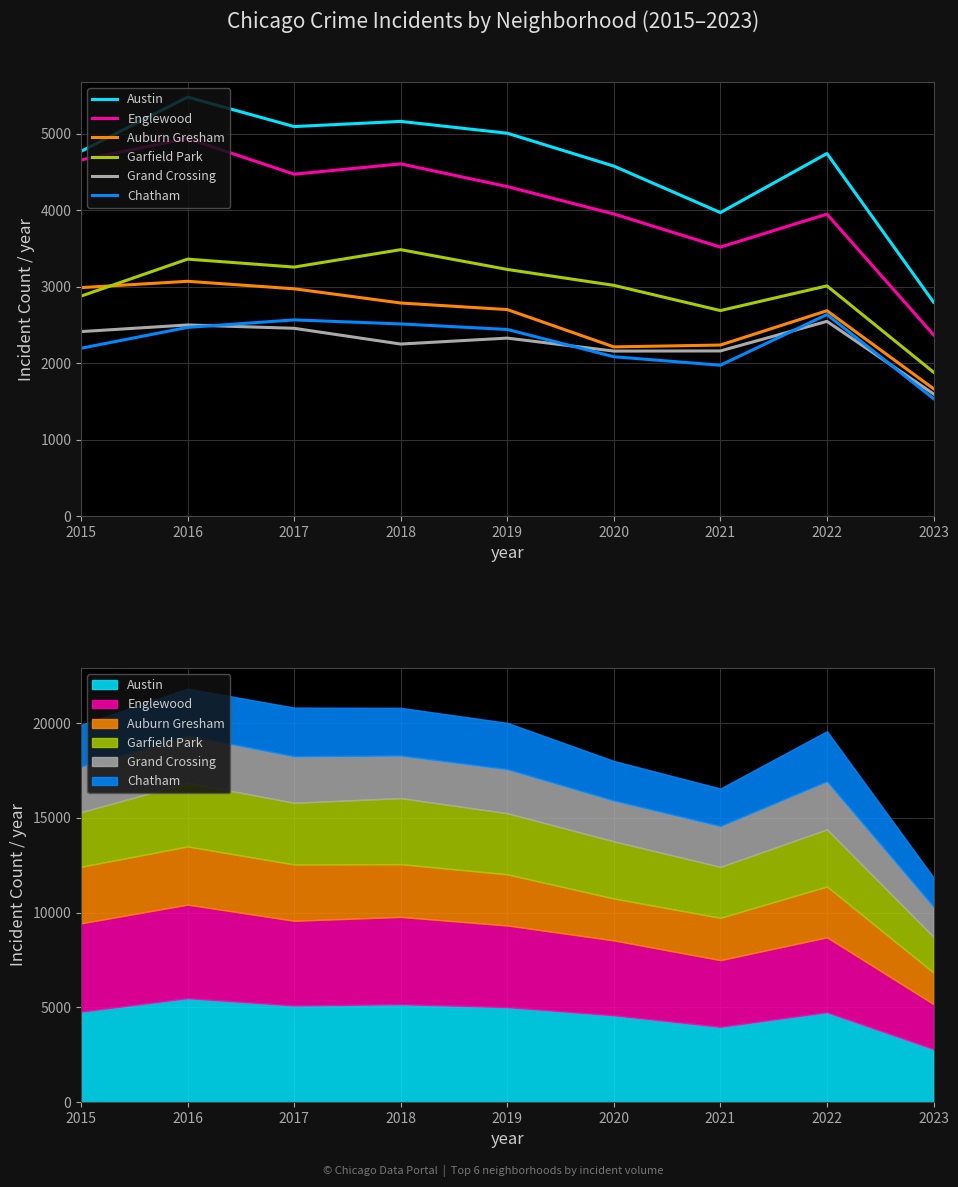

At 2018, list the series in order from smallest to largest.

Grand Crossing, Chatham, Auburn Gresham, Garfield Park, Englewood, Austin